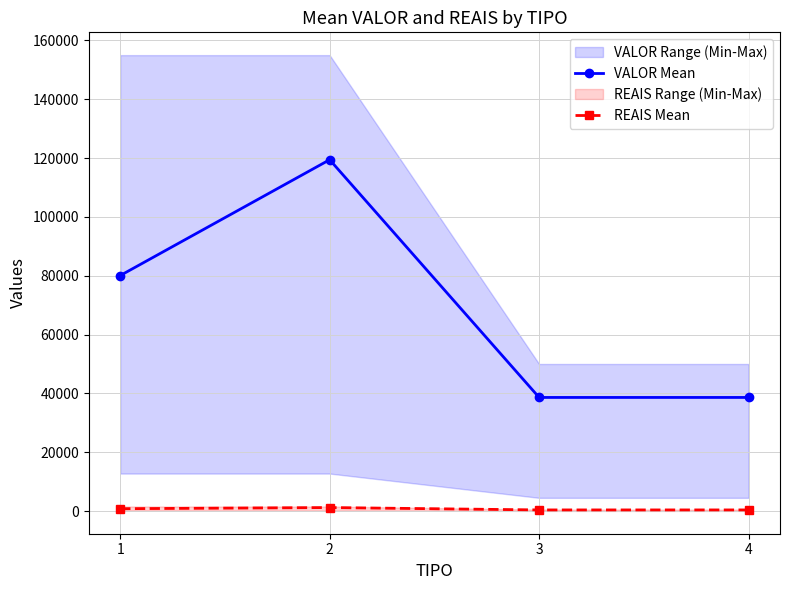

What is the difference between the maximum and minimum values in the VALOR Mean series?

80812.5